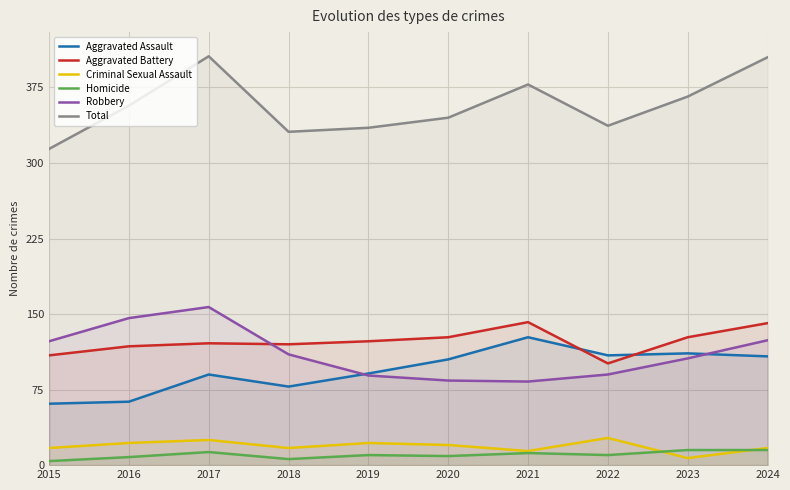

At which label does Homicide first exceed 10?

2017